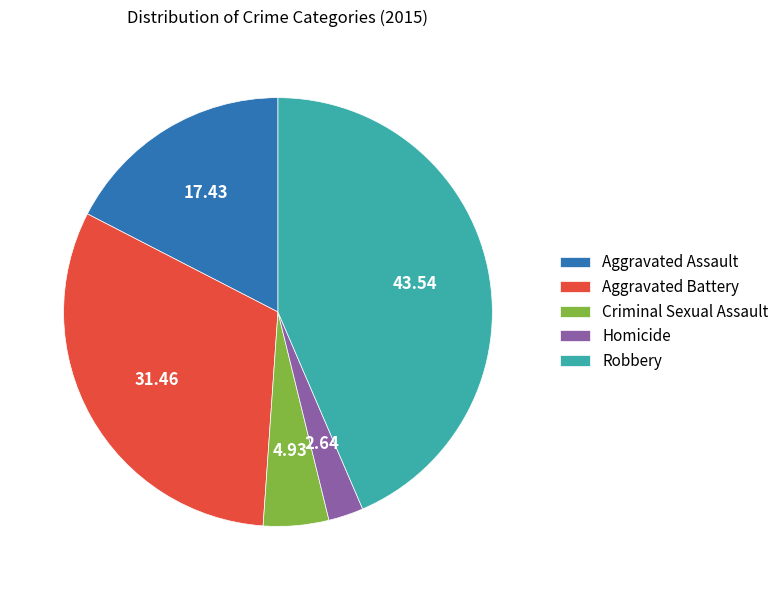

Rank the categories by value from lowest to highest.

Homicide, Criminal Sexual Assault, Aggravated Assault, Aggravated Battery, Robbery